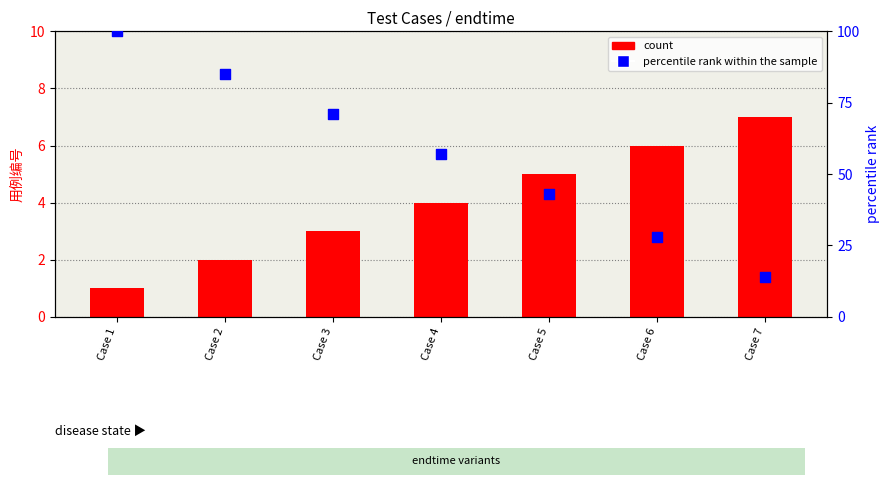

At how many categories does at least one series exceed 76?

2